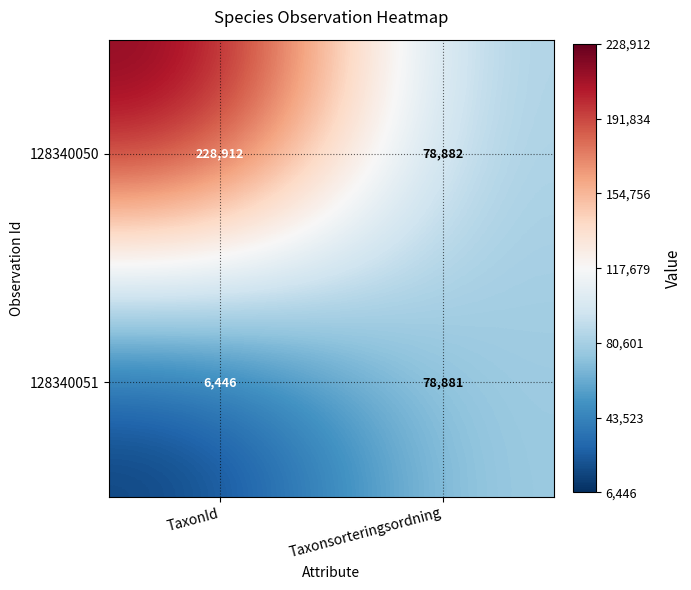

Reading right to left, extract all data points from this chart.

128340050: Taxonsorteringsordning=78882	TaxonId=228912
128340051: Taxonsorteringsordning=78881	TaxonId=6446